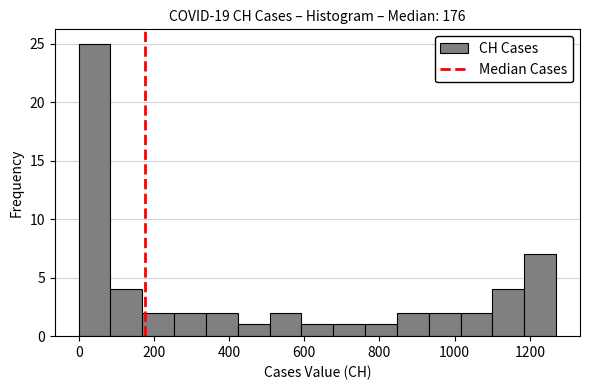

Reading left to right, list every bar in this chart as the range it spans on the x-axis followed by its height. Neither the bar edges nor the heights are printed on the chart, so give them approximately, as read against the axes.

0 to 80: 25
80 to 160: 4
160 to 260: 2
260 to 340: 2
340 to 420: 2
420 to 500: 1
500 to 600: 2
600 to 680: 1
680 to 760: 1
760 to 840: 1
840 to 940: 2
940 to 1020: 2
1020 to 1100: 2
1100 to 1180: 4
1180 to 1280: 7